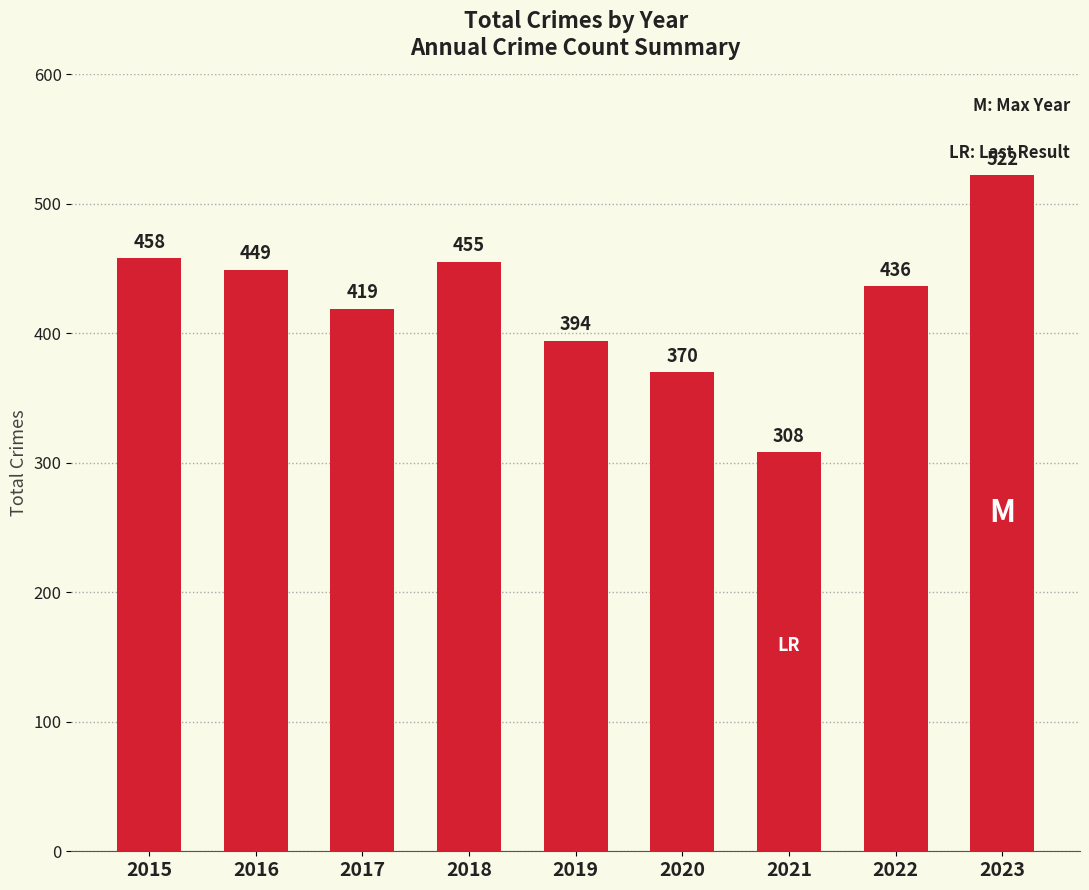

What is the change in value from 2020 to 2022?

+66